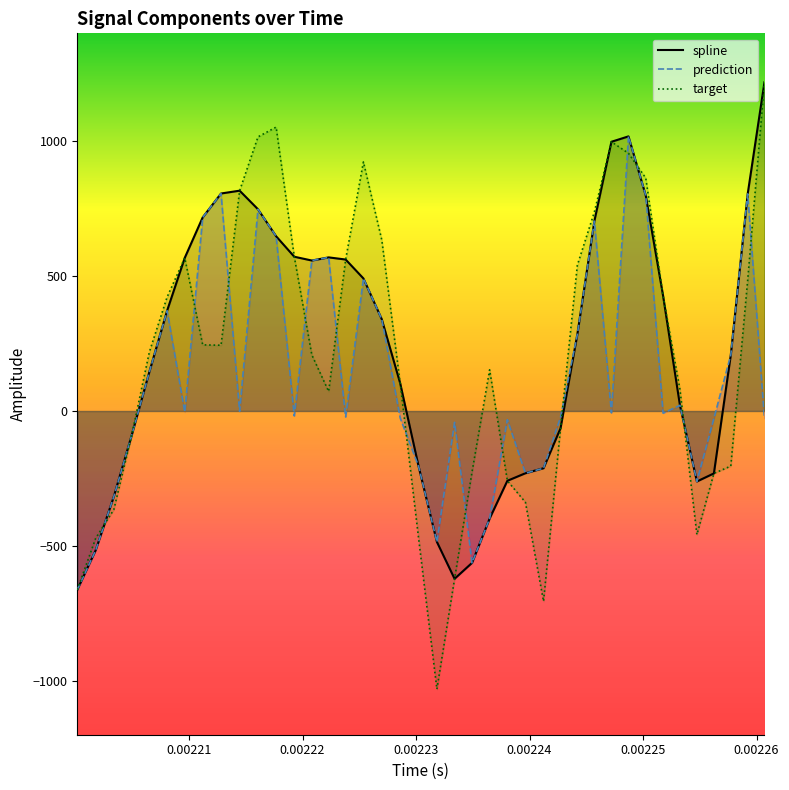

What is the average value of the prediction series?

126.4